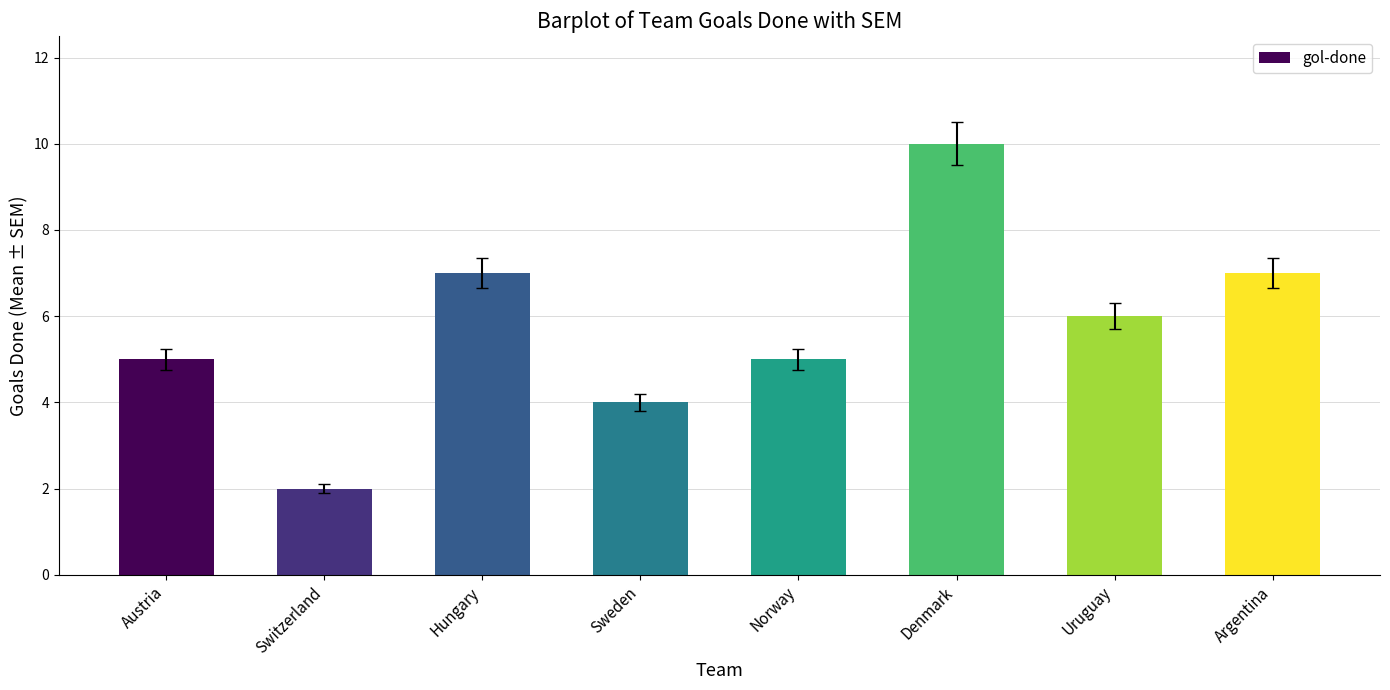

True or false: the data shows 17 at Denmark.

False